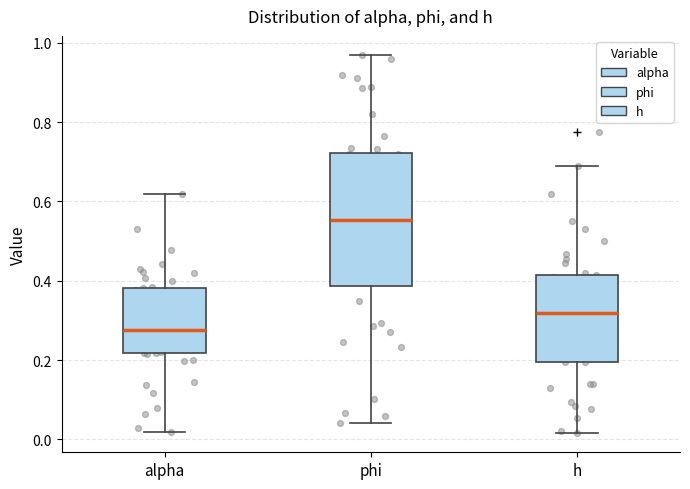

Reading left to right, transcribe this box plot: for each box, give where its median line is, the range the box spans, and where its two whiskers end, as read against the y-axis. The values are not printed on the chart, so give them approximately, as read against the axis.

alpha: median 0.28, box 0.22 to 0.38, whiskers 0.02 to 0.62
phi: median 0.56, box 0.38 to 0.72, whiskers 0.04 to 0.96
h: median 0.32, box 0.20 to 0.42, whiskers 0.02 to 0.68